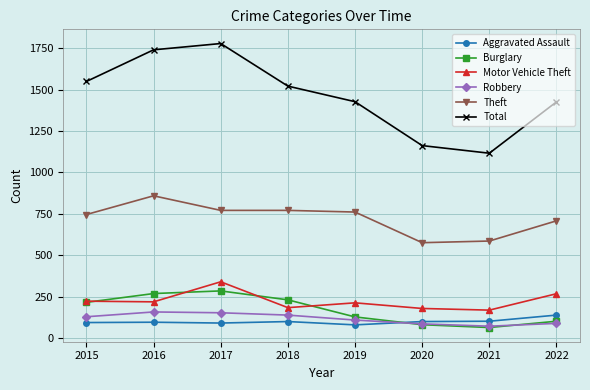

What is the sum of the Robbery values at 2021 and 2022?

161